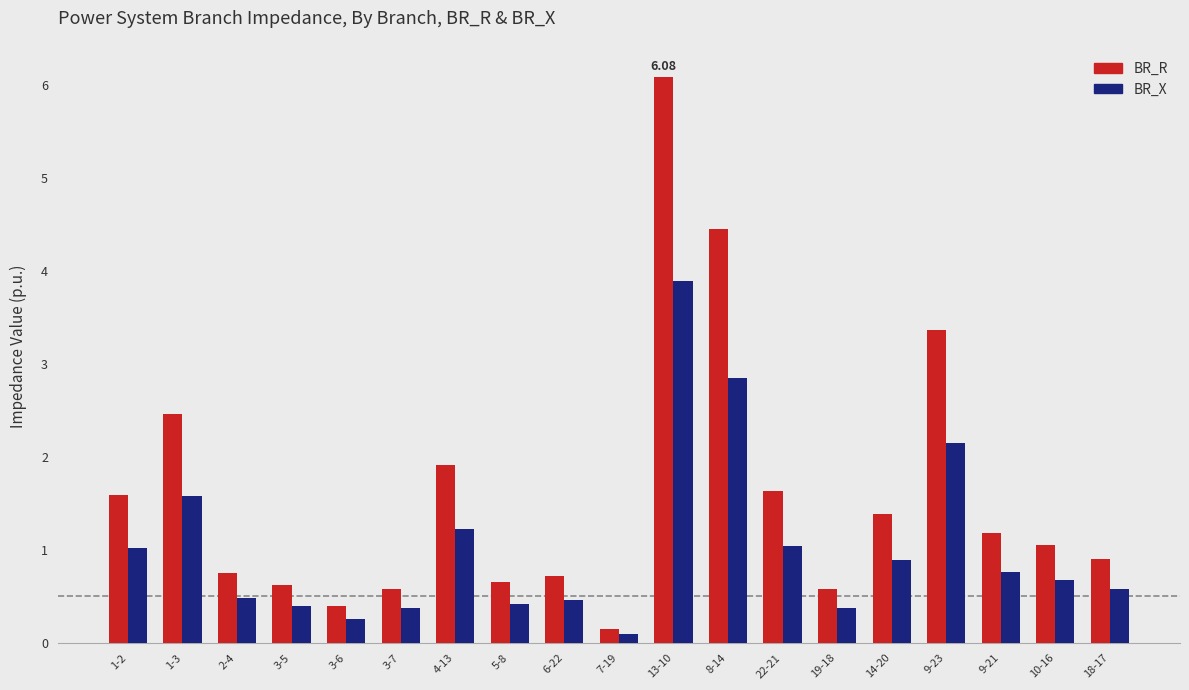

What is the label of the 9th bar from the right?

13-10